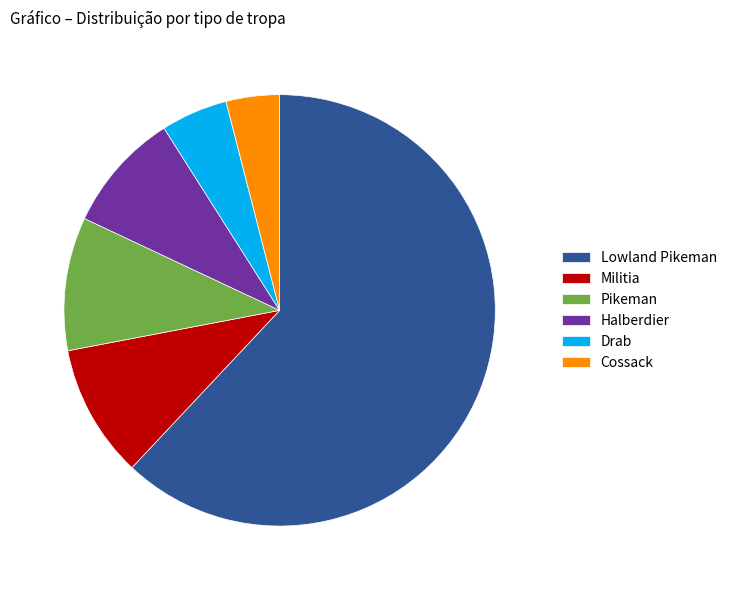

Which slice is the largest?

Lowland Pikeman